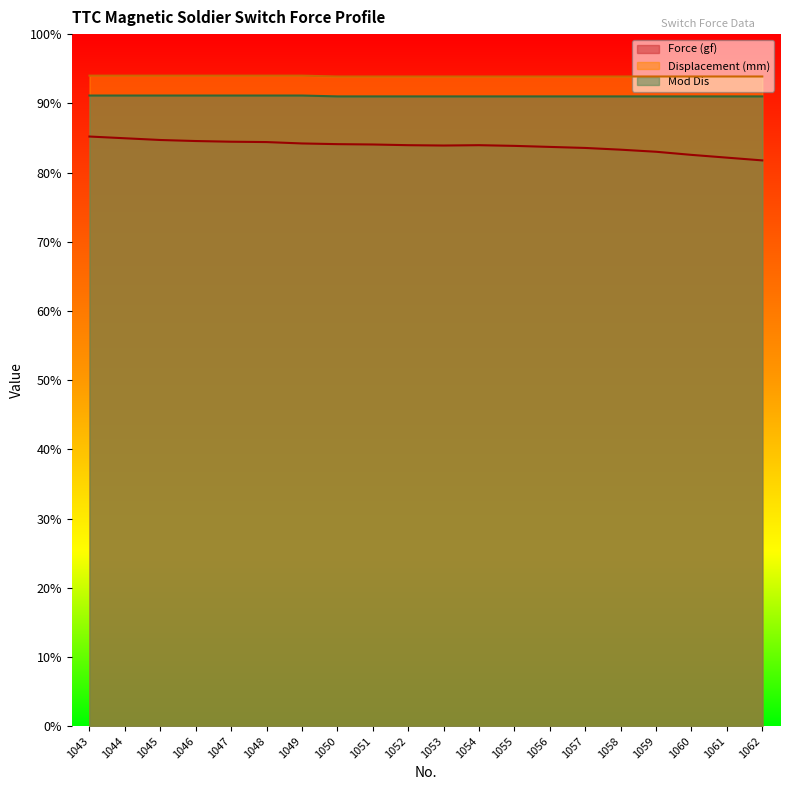

Which series has the largest range (max minus min)?

Force (gf)